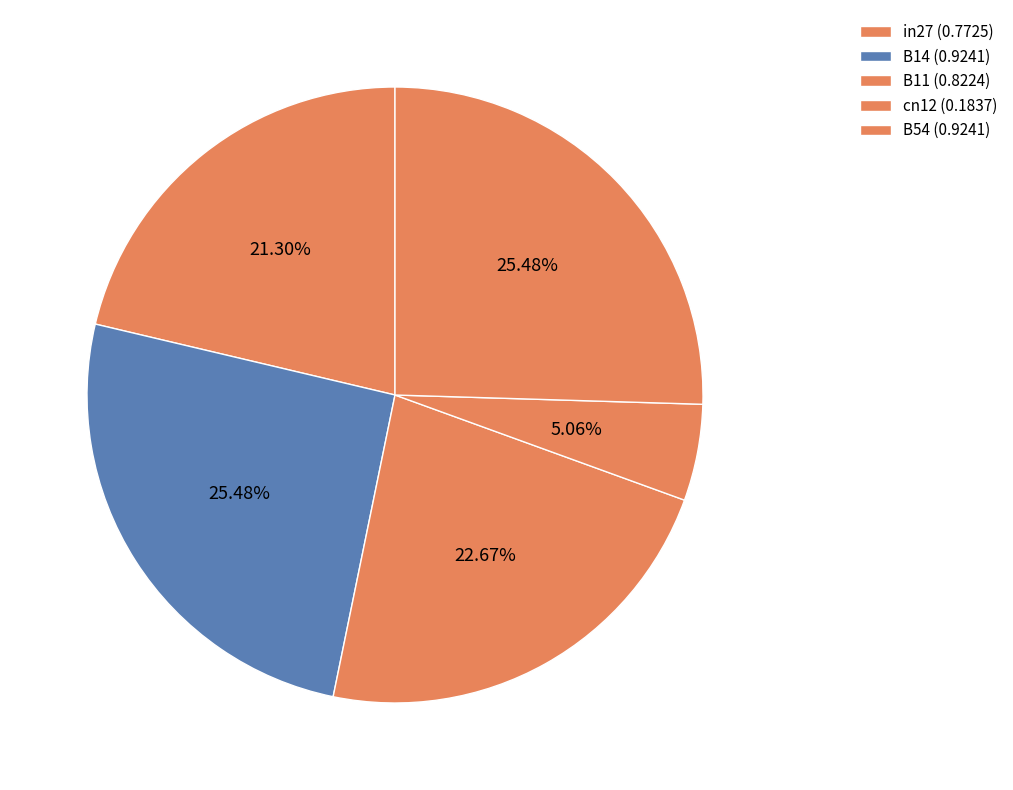

Does in27 account for over 50% of the chart?

No